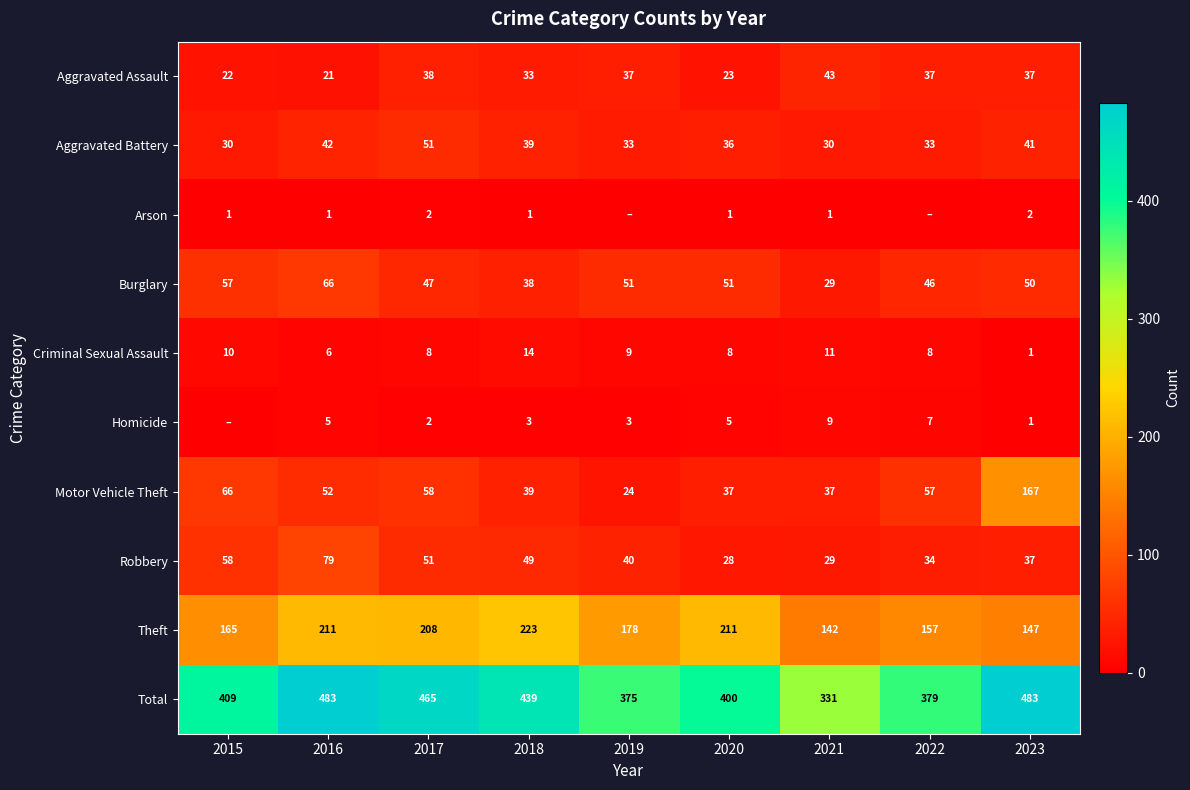

What is the difference between the second highest and minimum values in the Burglary series?

28